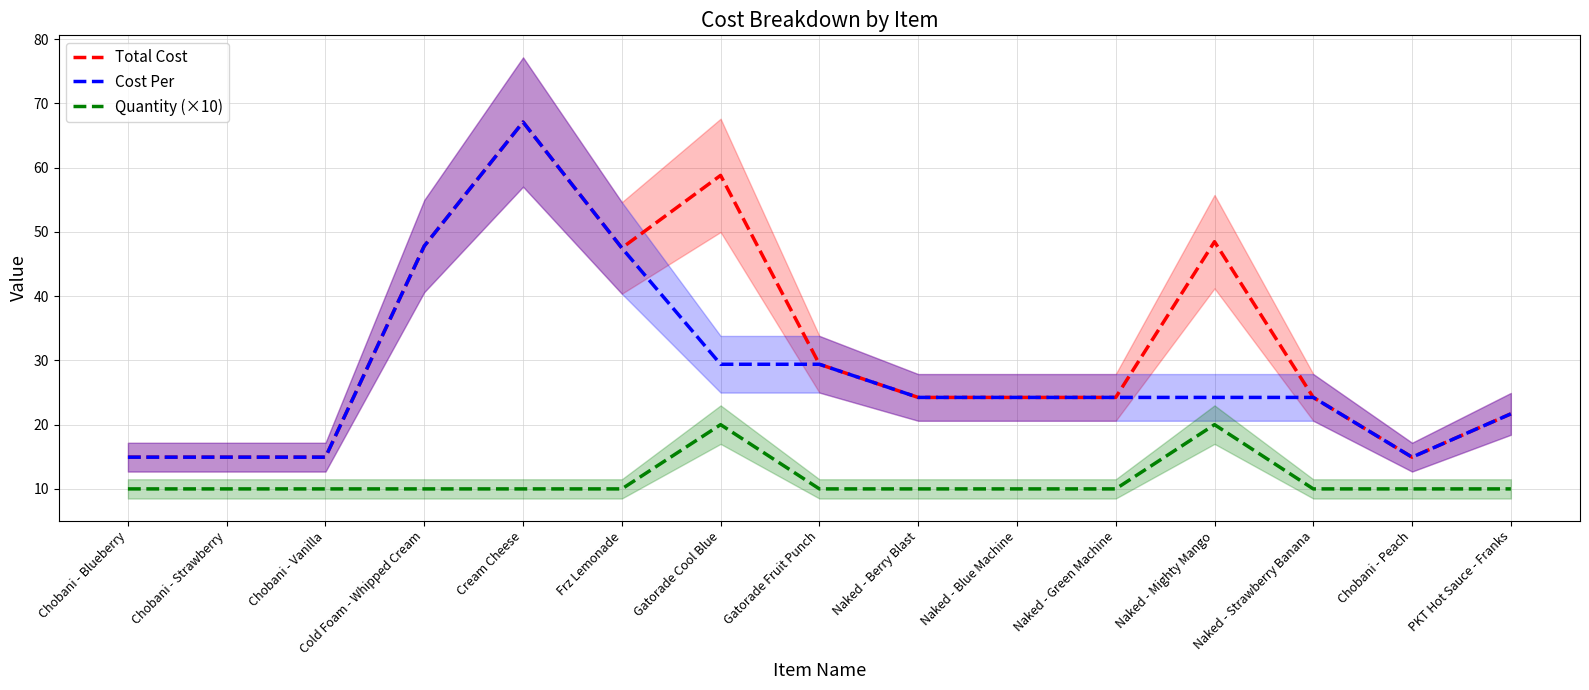

Is it true that Total Cost equals 58.8 at Gatorade Cool Blue?

True